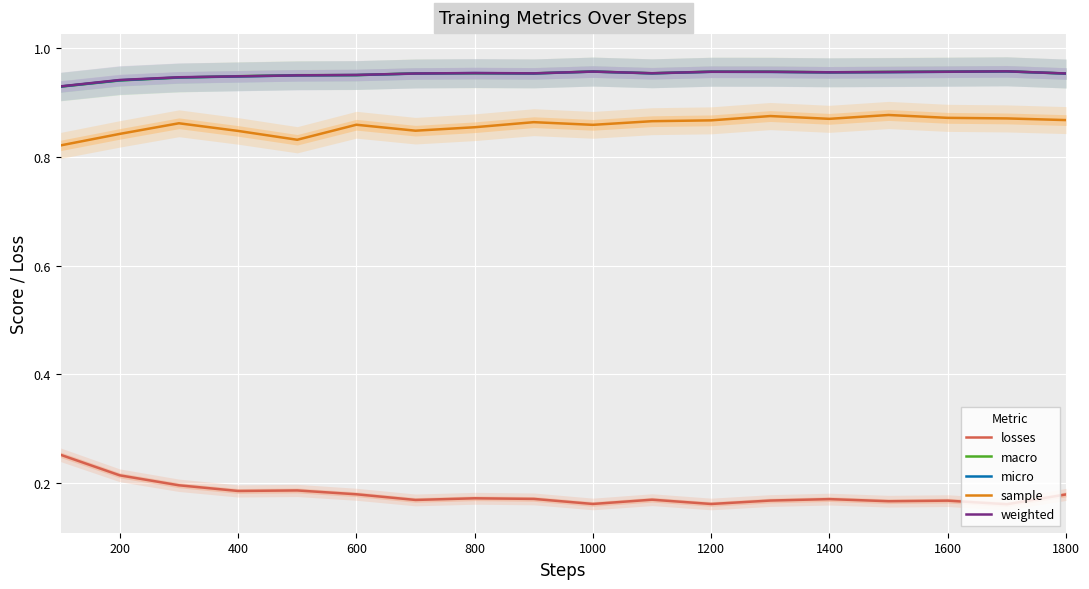

Count the weighted values in the range 0 to 1.

18